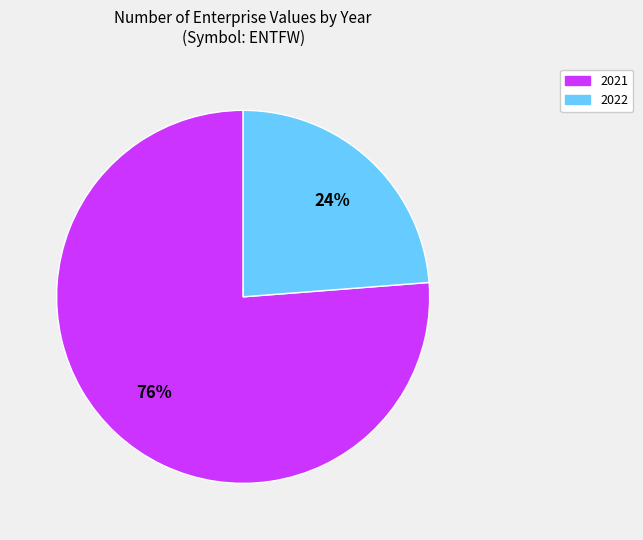

Which has a higher value, 2021 or 2022?

2021